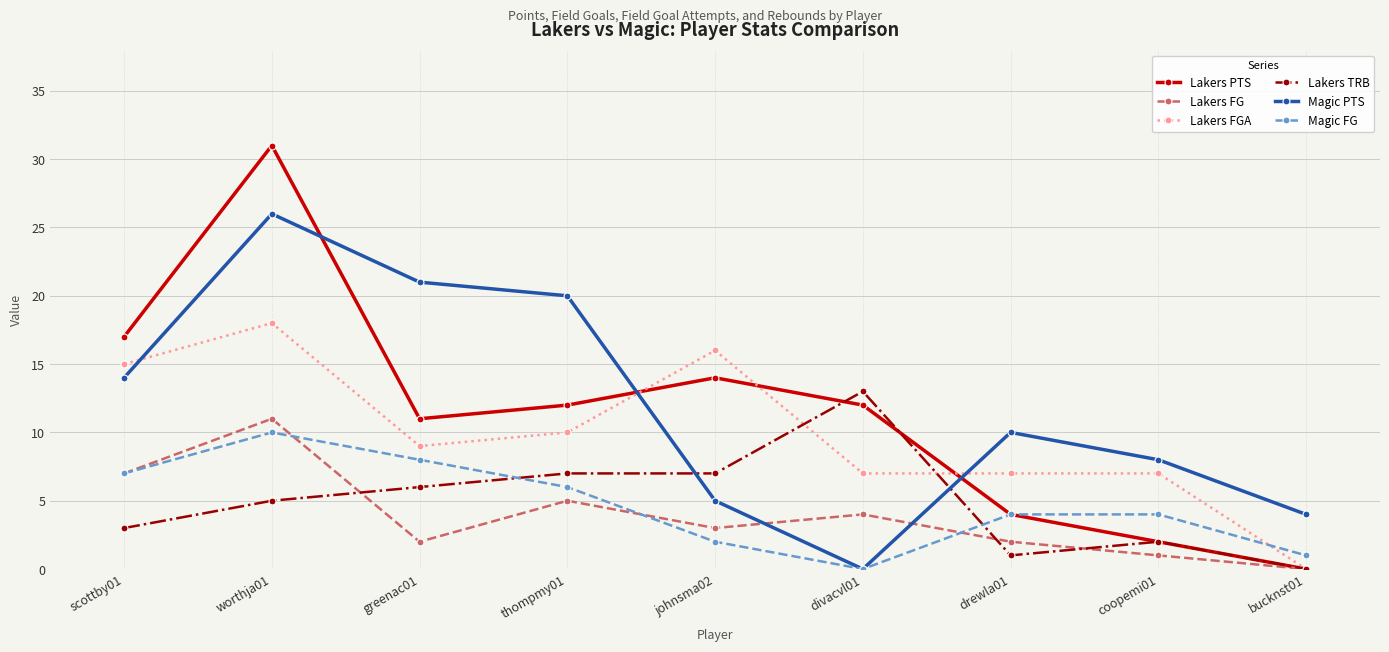

At which label does Magic FG first exceed 4?

scottby01